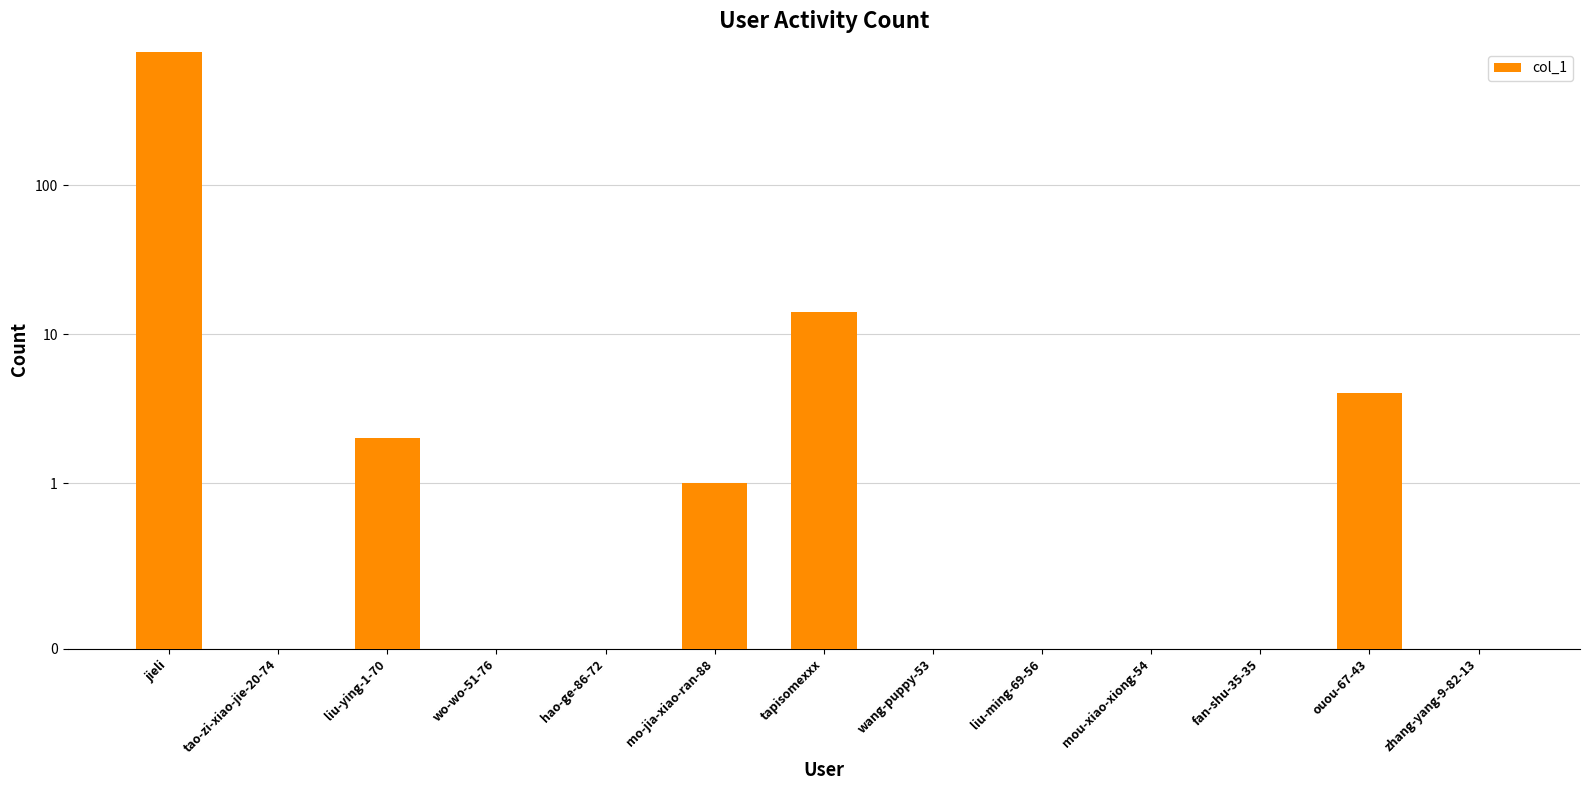

What is the value of the 12th bar from the left?

4